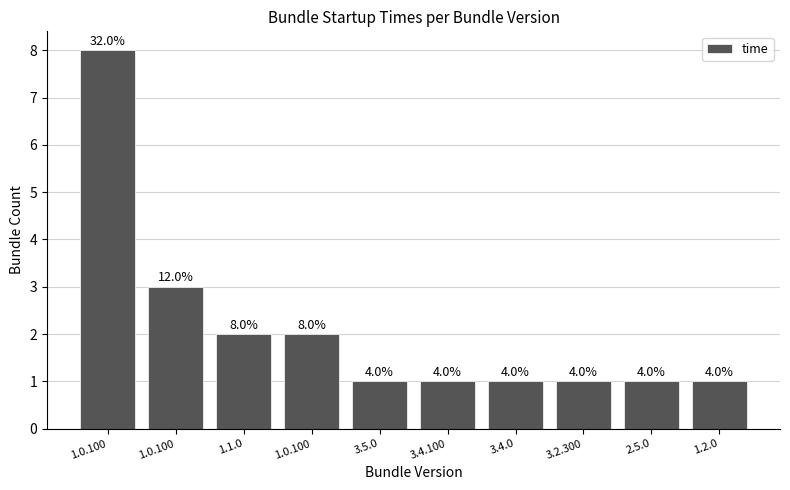

What is the average value?

2